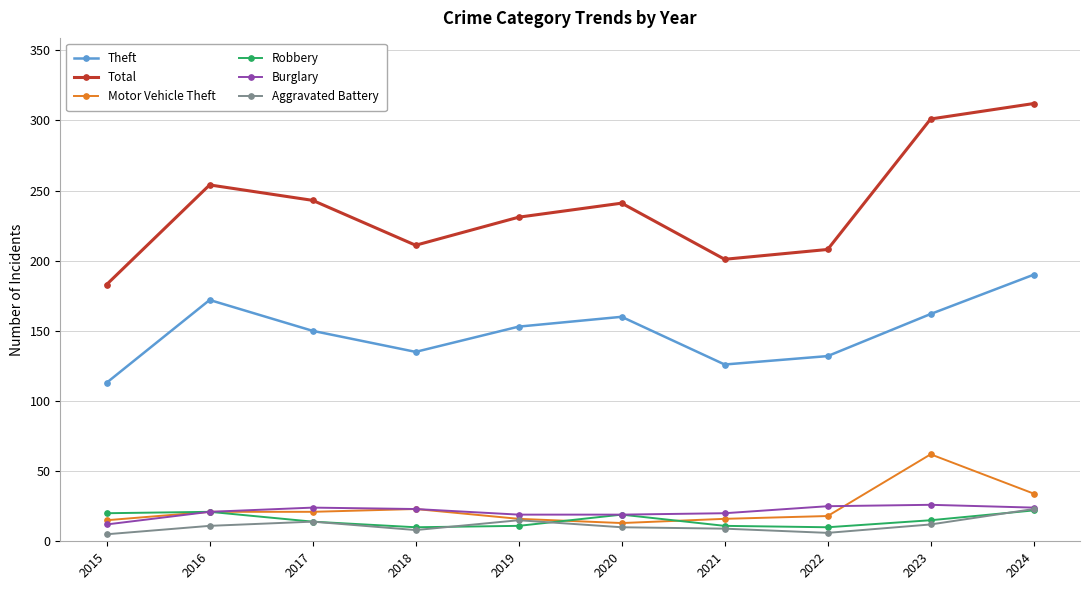

Which series changed the most between 2016 and 2022?

Total